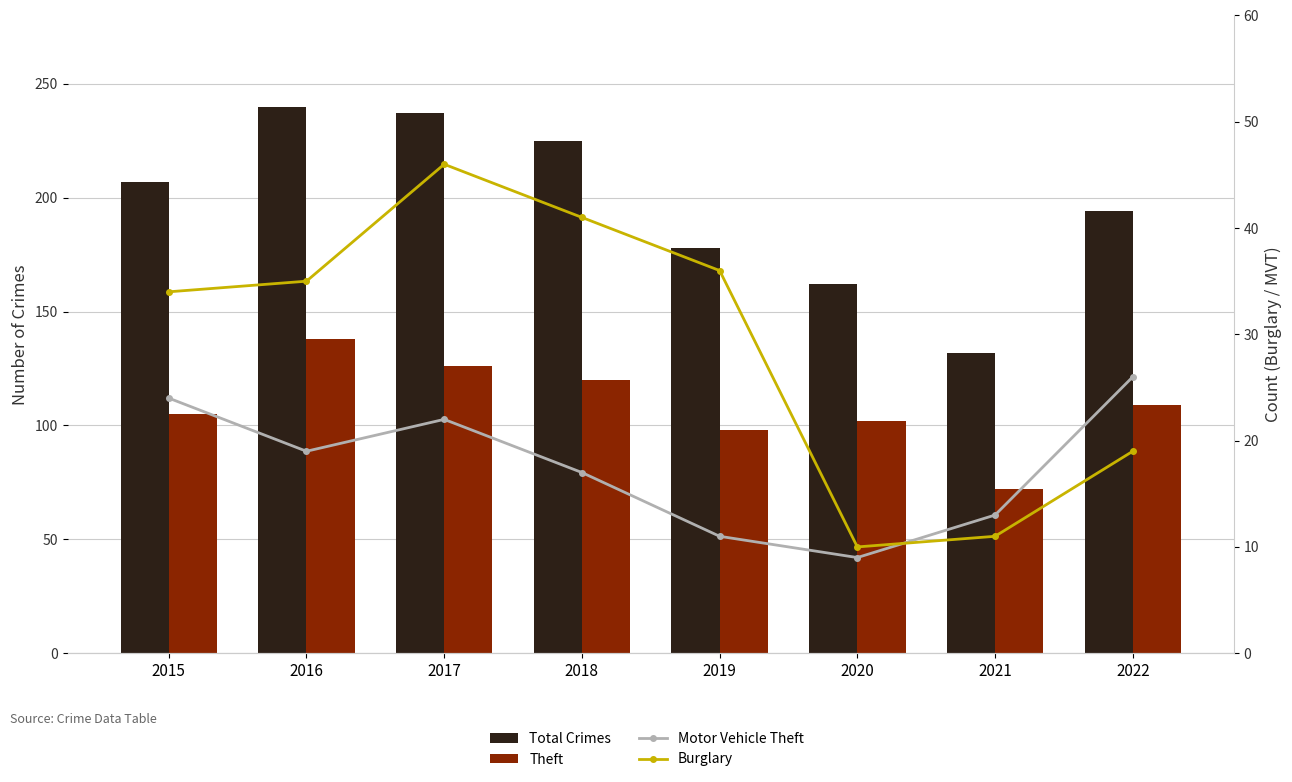

Reading left to right, list all the values displayed in this chart.

Total Crimes: 207	240	237	225	178	162	132	194
Theft: 105	138	126	120	98	102	72	109
Motor Vehicle Theft: 24	19	22	17	11	9	13	26
Burglary: 34	35	46	41	36	10	11	19